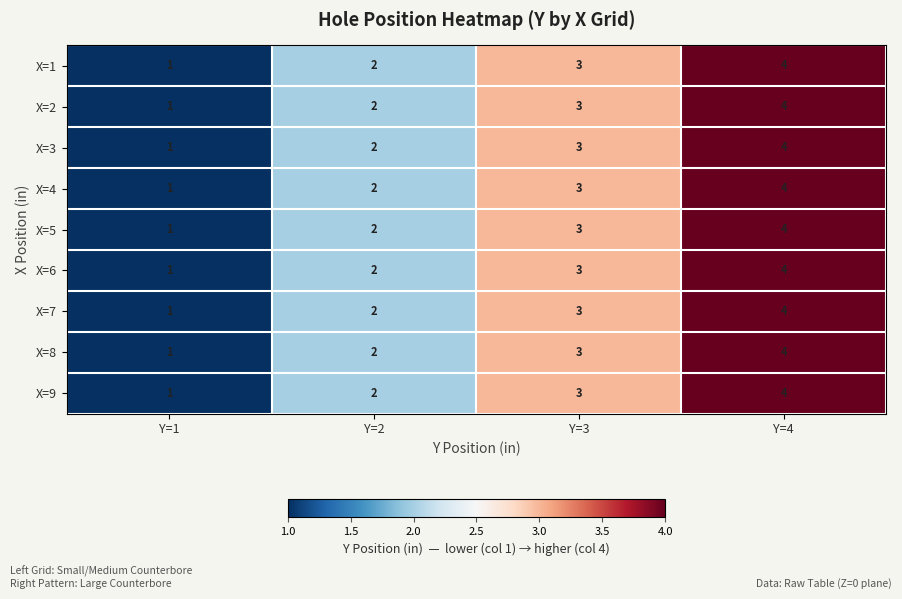

Which category has the highest value across all series?

Y=4